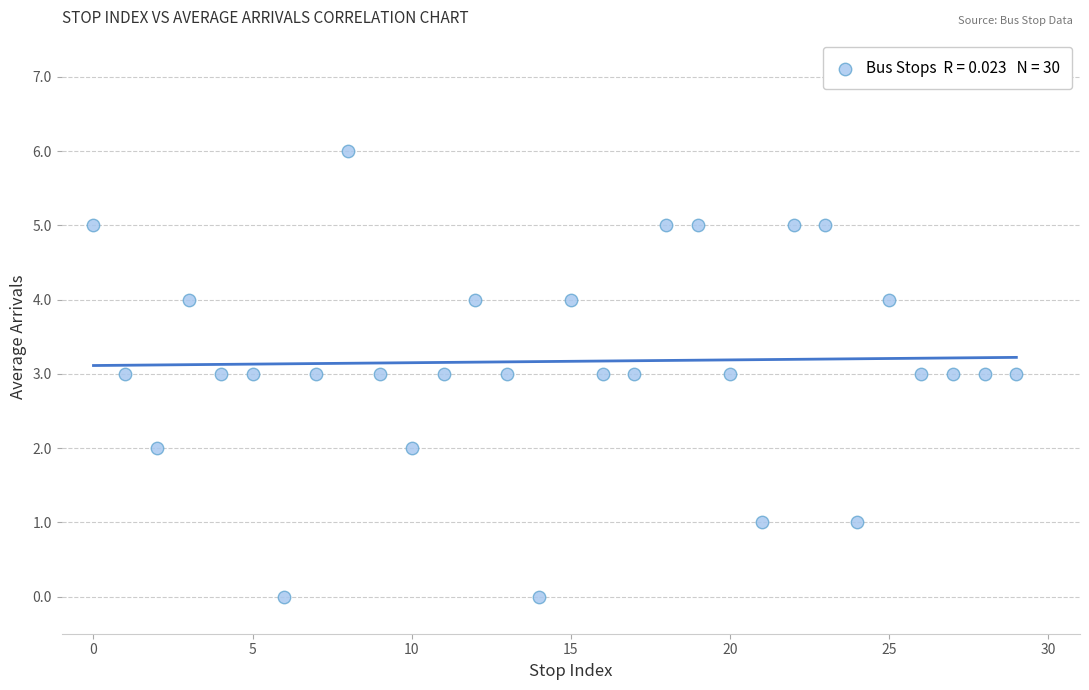

What is the range of Y values (max minus min)?

6